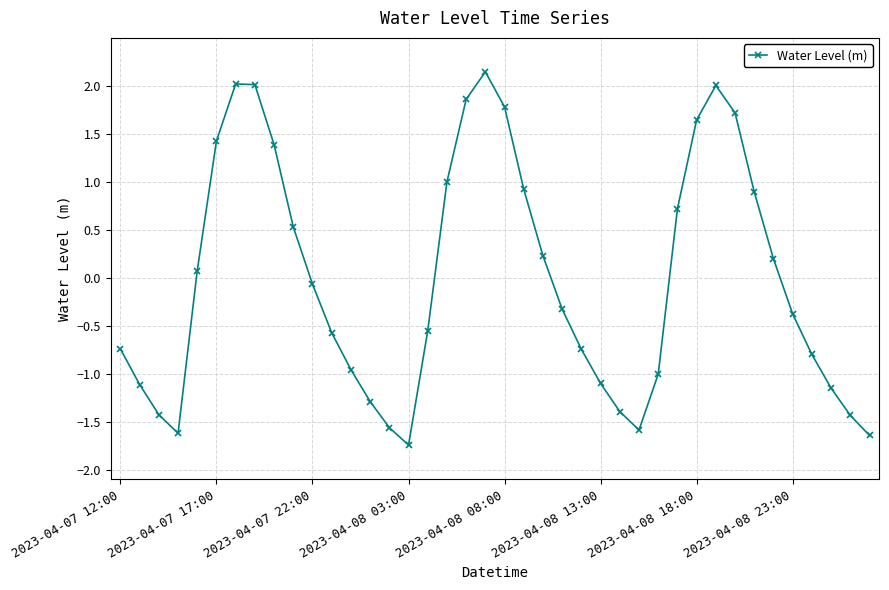

What is the value of the 3rd point from the left?

-1.4